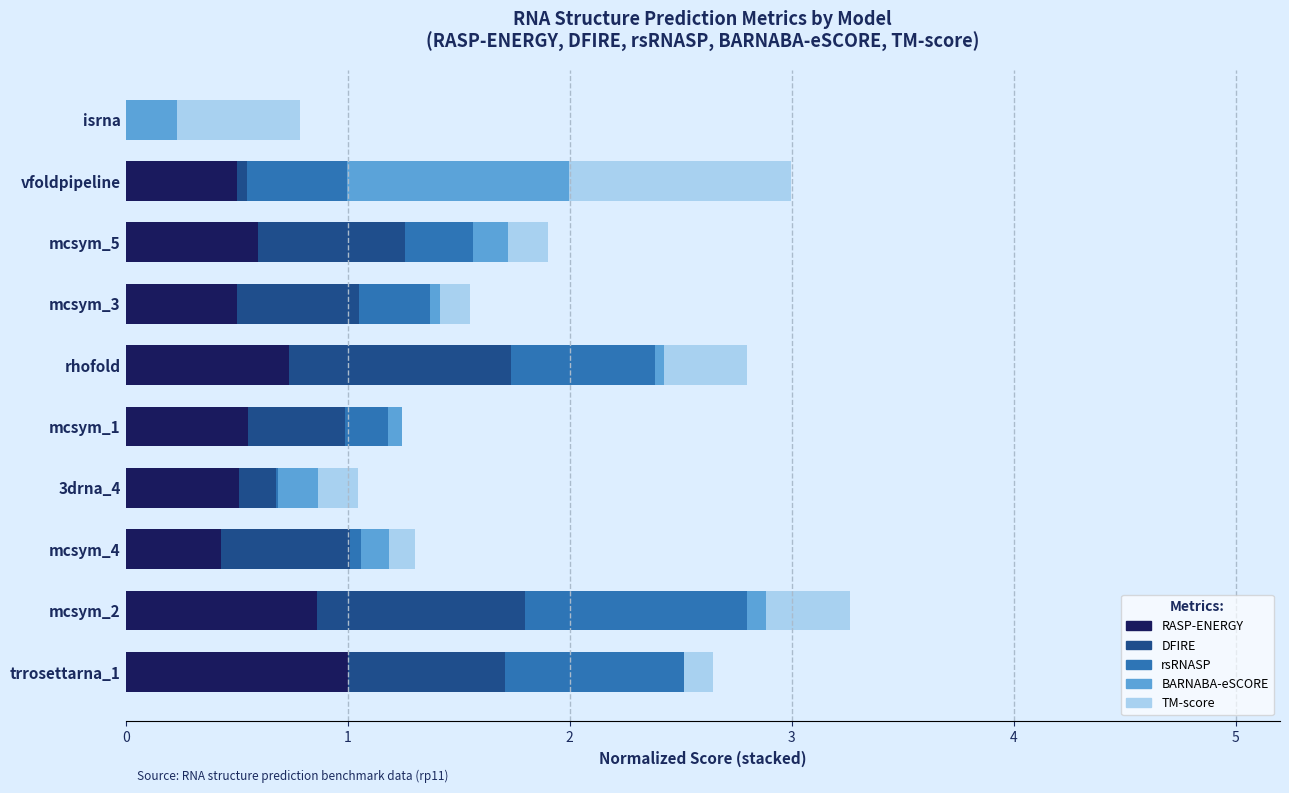

What is the total value across all series at mcsym_5?

1.9